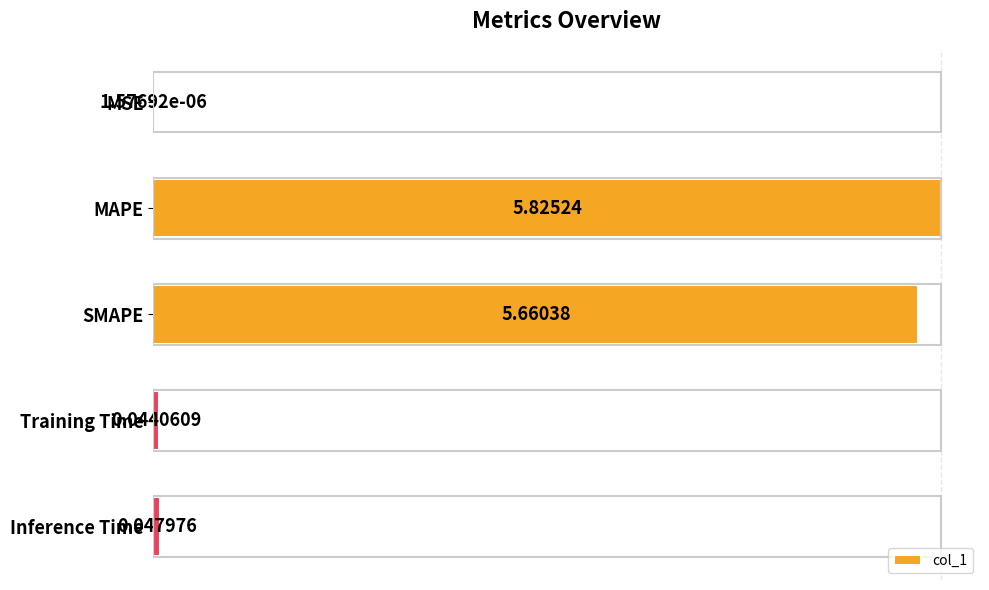

What is the sum of all values?

11.6